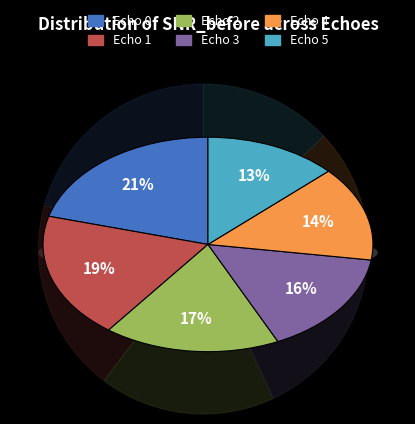

To the nearest percent, what is the average slice percentage?

17%